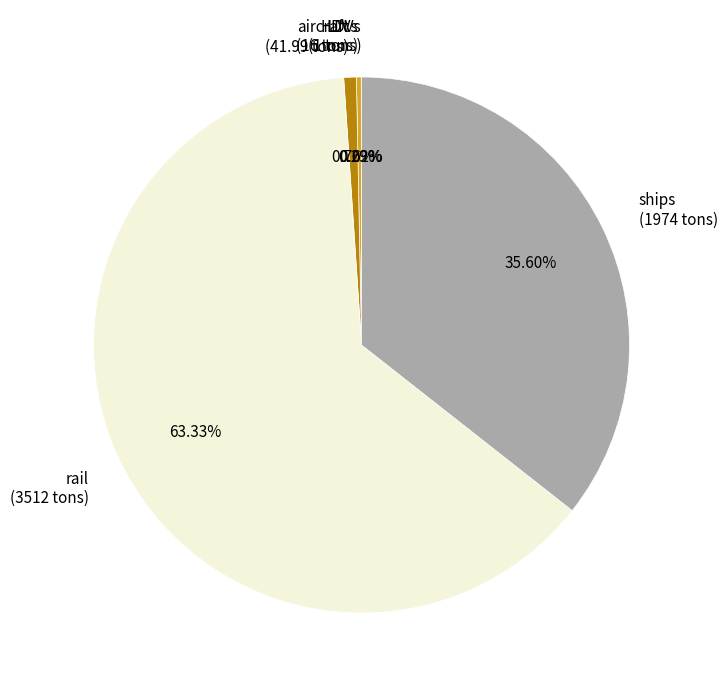

Combined, do rail and aircraft account for over 50%?

Yes